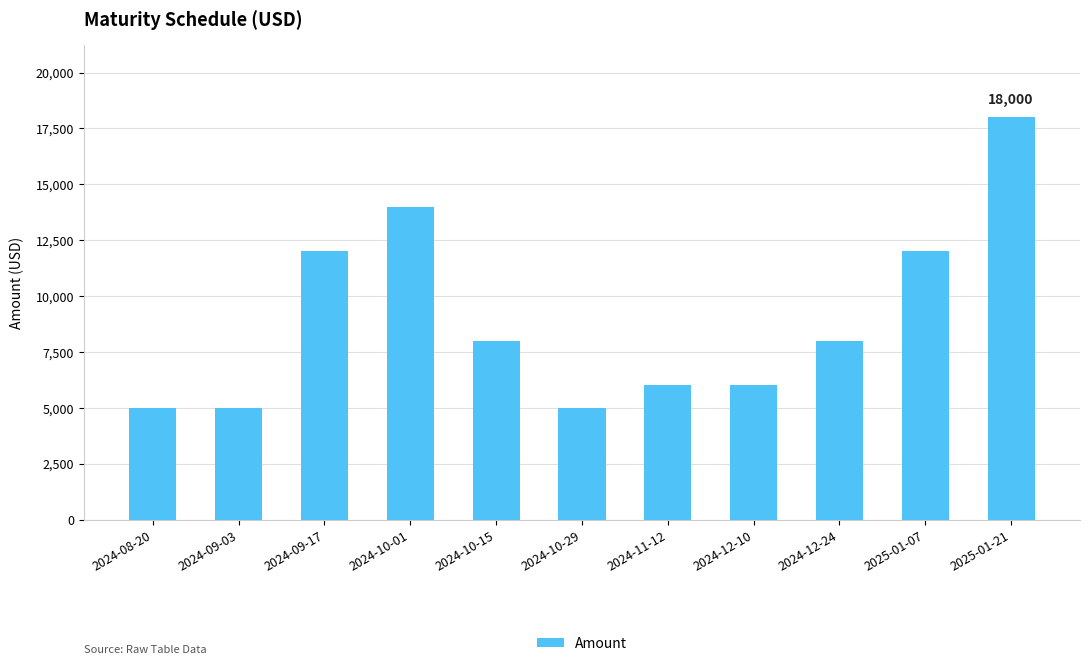

Is it true that the value at 2024-12-24 is 8000?

True